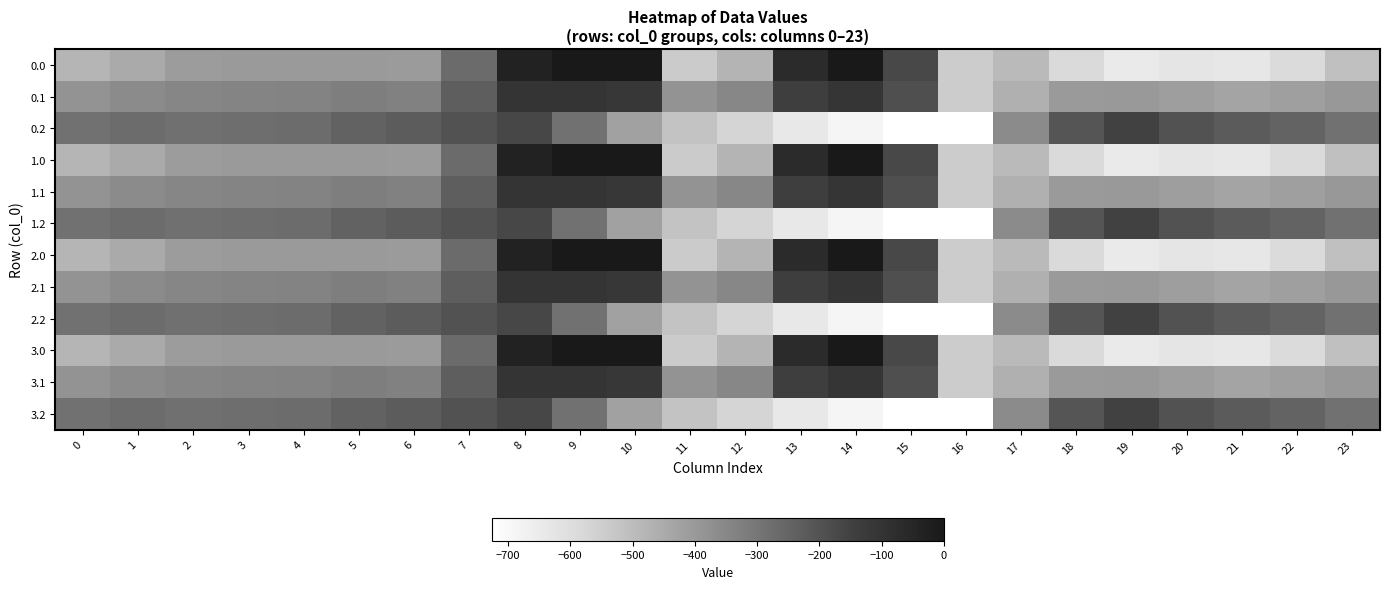

Reading left to right, what are all the values shown in this chart?

0.0: 0=-482.0	1=-449.5	2=-410.3	3=-404.4	4=-404.9	5=-403.8	6=-408.0	7=-270.7	8=-35.0	9=0.0	10=0.0	11=-544.3	12=-477.2	13=-70.2	14=-0.3	15=-172.8	16=-545.4	17=-494.8	18=-586.7	19=-649.2	20=-629.9	21=-638.4	22=-592.3	23=-511.3
0.1: 0=-384.6	1=-361.1	2=-347.9	3=-342.7	4=-339.6	5=-325.7	6=-332.2	7=-234.9	8=-102.3	9=-104.8	10=-114.0	11=-384.7	12=-350.8	13=-141.2	14=-105.5	15=-190.4	16=-547.3	17=-466.6	18=-405.4	19=-400.2	20=-414.5	21=-432.4	22=-419.9	23=-399.4
0.2: 0=-287.1	1=-272.7	2=-285.5	3=-281.0	4=-274.4	5=-245.0	6=-228.8	7=-199.0	8=-169.5	9=-288.5	10=-423.5	11=-520.6	12=-571.2	13=-640.4	14=-687.4	15=-725.8	16=-726.6	17=-362.4	18=-210.0	19=-151.0	20=-199.2	21=-226.4	22=-247.4	23=-287.5
1.0: 0=-482.0	1=-449.5	2=-410.3	3=-404.4	4=-404.9	5=-403.8	6=-408.0	7=-270.7	8=-35.0	9=0.0	10=0.0	11=-544.3	12=-477.2	13=-70.2	14=-0.3	15=-172.8	16=-545.4	17=-494.8	18=-586.7	19=-649.2	20=-629.9	21=-638.4	22=-592.3	23=-511.3
1.1: 0=-384.6	1=-361.1	2=-347.9	3=-342.7	4=-339.6	5=-325.7	6=-332.2	7=-234.9	8=-102.3	9=-104.8	10=-114.0	11=-384.7	12=-350.8	13=-141.2	14=-105.5	15=-190.4	16=-547.3	17=-466.6	18=-405.4	19=-400.2	20=-414.5	21=-432.4	22=-419.9	23=-399.4
1.2: 0=-287.1	1=-272.7	2=-285.5	3=-281.0	4=-274.4	5=-245.0	6=-228.8	7=-199.0	8=-169.5	9=-288.5	10=-423.5	11=-520.6	12=-571.2	13=-640.4	14=-687.4	15=-725.8	16=-726.6	17=-362.4	18=-210.0	19=-151.0	20=-199.2	21=-226.4	22=-247.4	23=-287.5
2.0: 0=-482.0	1=-449.5	2=-410.3	3=-404.4	4=-404.9	5=-403.8	6=-408.0	7=-270.7	8=-35.0	9=0.0	10=0.0	11=-544.3	12=-477.2	13=-70.2	14=-0.3	15=-172.8	16=-545.4	17=-494.8	18=-586.7	19=-649.2	20=-629.9	21=-638.4	22=-592.3	23=-511.3
2.1: 0=-384.6	1=-361.1	2=-347.9	3=-342.7	4=-339.6	5=-325.7	6=-332.2	7=-234.9	8=-102.3	9=-104.8	10=-114.0	11=-384.7	12=-350.8	13=-141.2	14=-105.5	15=-190.4	16=-547.3	17=-466.6	18=-405.4	19=-400.2	20=-414.5	21=-432.4	22=-419.9	23=-399.4
2.2: 0=-287.1	1=-272.7	2=-285.5	3=-281.0	4=-274.4	5=-245.0	6=-228.8	7=-199.0	8=-169.5	9=-288.5	10=-423.5	11=-520.6	12=-571.2	13=-640.4	14=-687.4	15=-725.8	16=-726.6	17=-362.4	18=-210.0	19=-151.0	20=-199.2	21=-226.4	22=-247.4	23=-287.5
3.0: 0=-482.0	1=-449.5	2=-410.3	3=-404.4	4=-404.9	5=-403.8	6=-408.0	7=-270.7	8=-35.0	9=0.0	10=0.0	11=-544.3	12=-477.2	13=-70.2	14=-0.3	15=-172.8	16=-545.4	17=-494.8	18=-586.7	19=-649.2	20=-629.9	21=-638.4	22=-592.3	23=-511.3
3.1: 0=-384.6	1=-361.1	2=-347.9	3=-342.7	4=-339.6	5=-325.7	6=-332.2	7=-234.9	8=-102.3	9=-104.8	10=-114.0	11=-384.7	12=-350.8	13=-141.2	14=-105.5	15=-190.4	16=-547.3	17=-466.6	18=-405.4	19=-400.2	20=-414.5	21=-432.4	22=-419.9	23=-399.4
3.2: 0=-287.1	1=-272.7	2=-285.5	3=-281.0	4=-274.4	5=-245.0	6=-228.8	7=-199.0	8=-169.5	9=-288.5	10=-423.5	11=-520.6	12=-571.2	13=-640.4	14=-687.4	15=-725.8	16=-726.6	17=-362.4	18=-210.0	19=-151.0	20=-199.2	21=-226.4	22=-247.4	23=-287.5